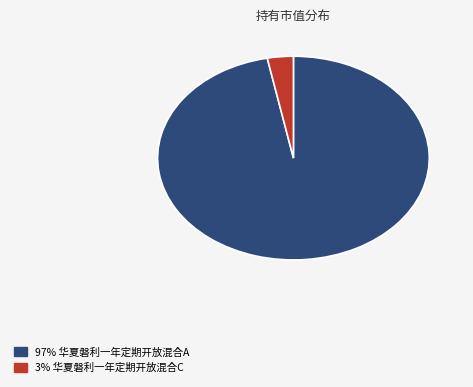

Is there a majority slice in this chart?

Yes